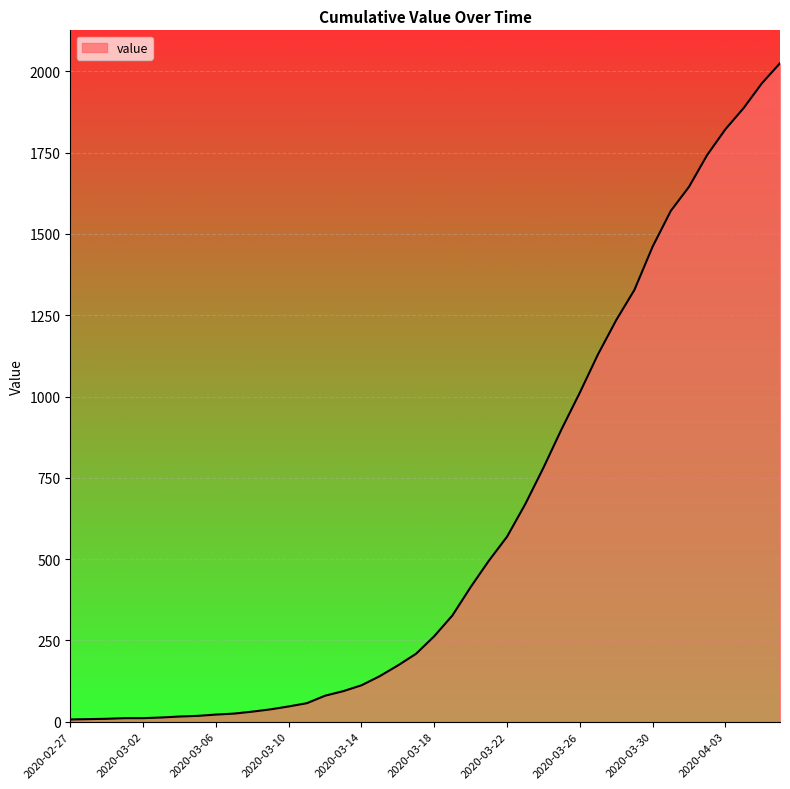

What is the difference between the maximum and minimum values?

2018